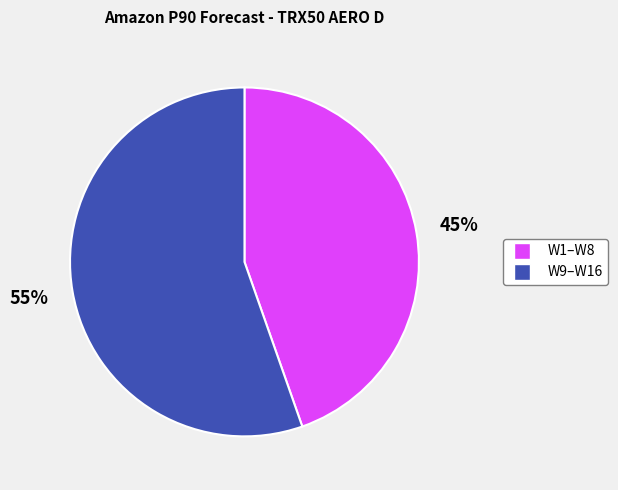

Is there a majority slice in this chart?

Yes